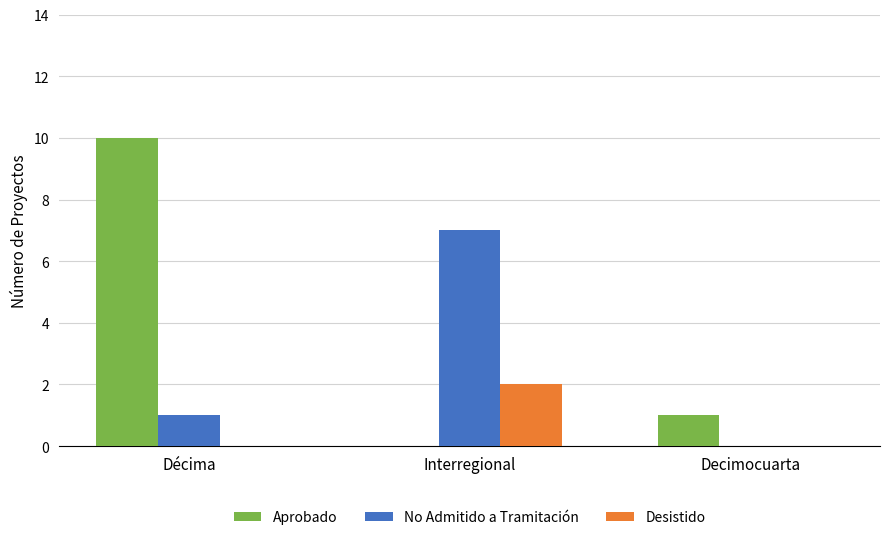

What is the sum of all No Admitido a Tramitación values?

8